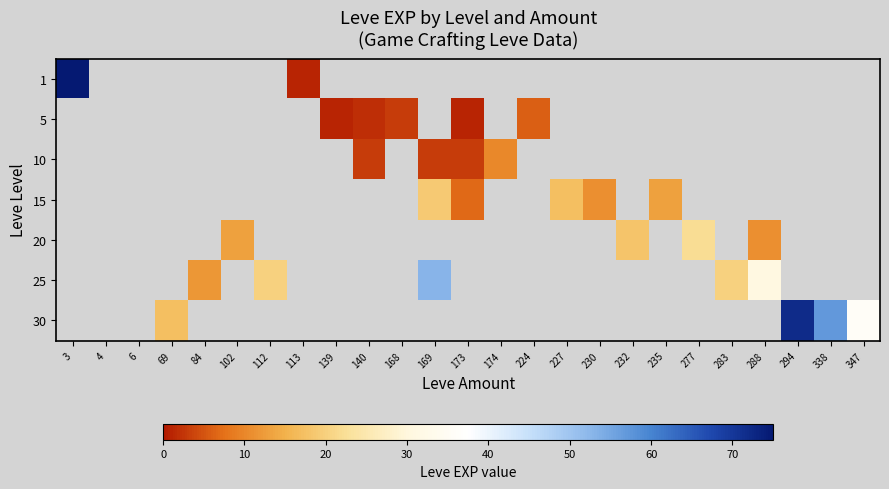

List the series in order of their overall mean, lowest first.

1, 5, 10, 15, 20, 25, 30